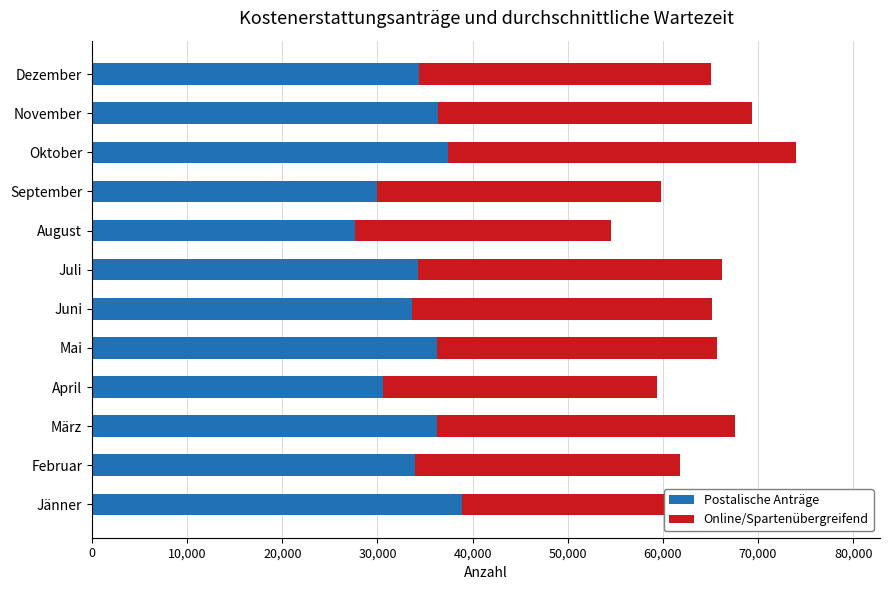

How many values in the Postalische Anträge series are below 34391?

6